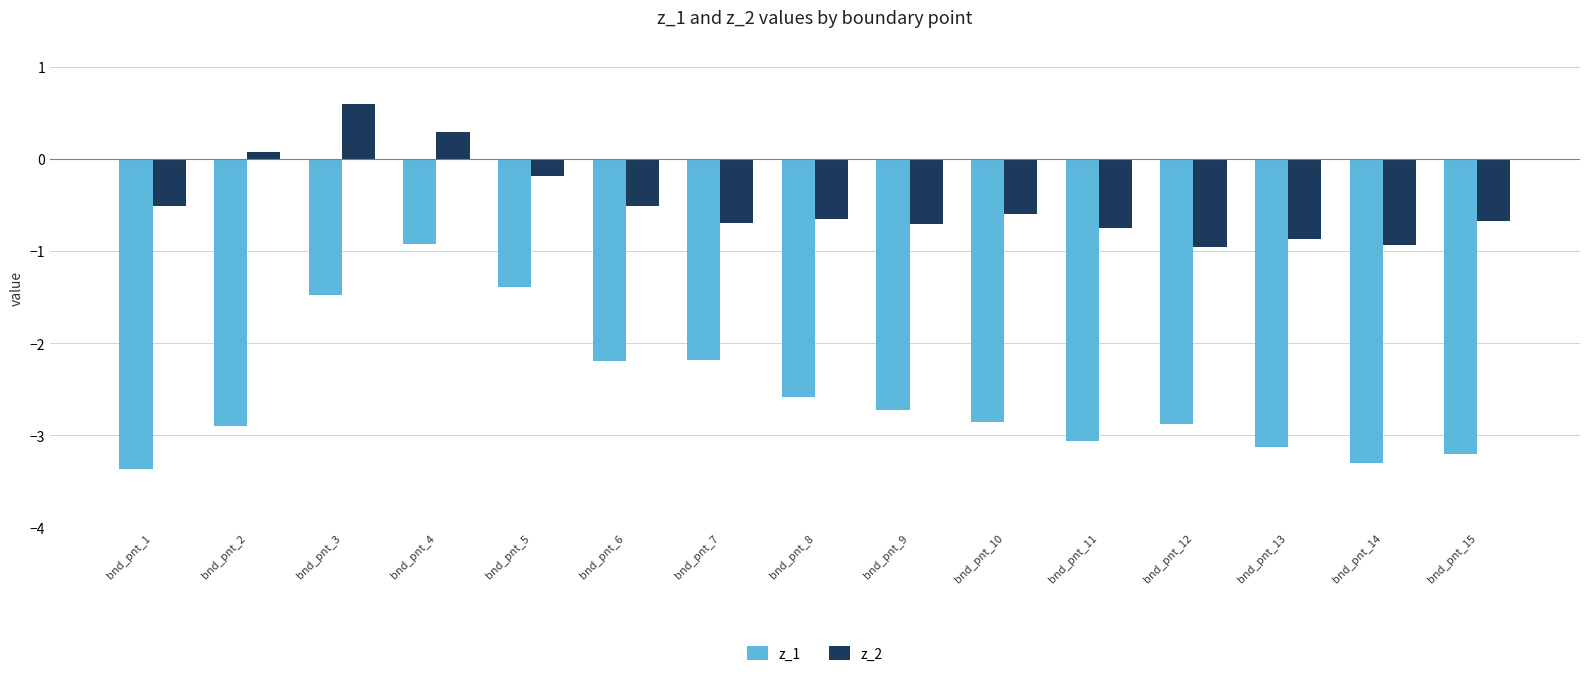

Reading left to right, what are all the values shown in this chart?

z_1: -3.4	-2.9	-1.5	-0.9	-1.4	-2.2	-2.2	-2.6	-2.7	-2.8	-3.1	-2.9	-3.1	-3.3	-3.2
z_2: -0.5	0.1	0.6	0.3	-0.2	-0.5	-0.7	-0.6	-0.7	-0.6	-0.8	-1.0	-0.9	-0.9	-0.7